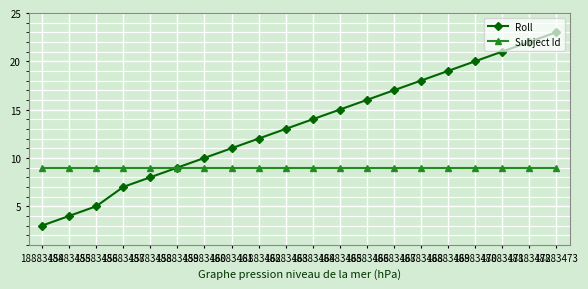

How many categories are shown in the chart?

20